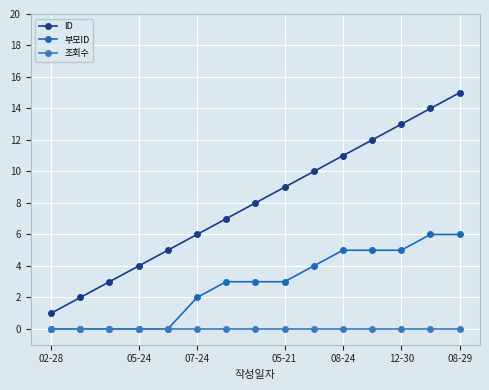

Count the number of data series in this chart.

3